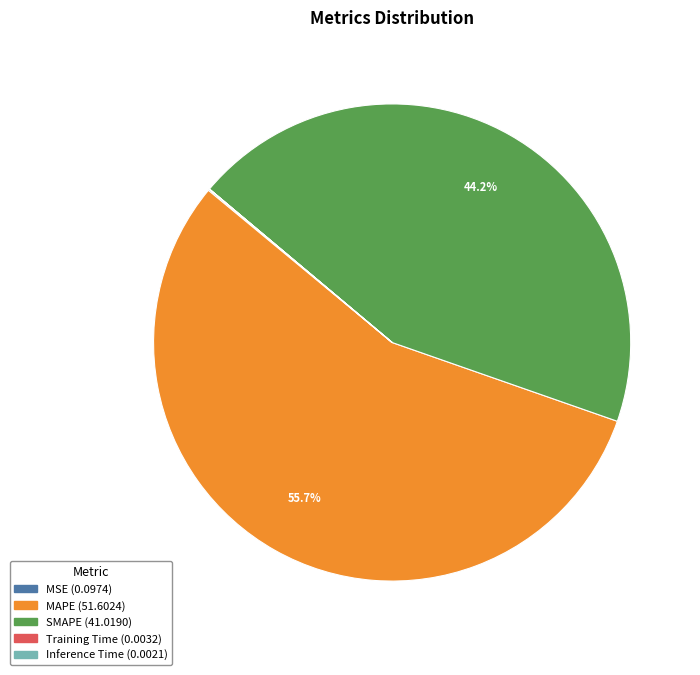

Which slice is the largest?

MAPE